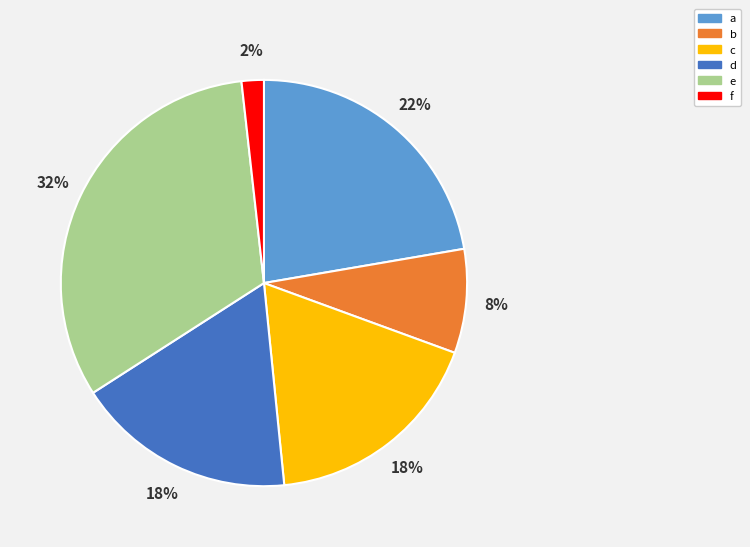

The e slice represents 18% of the pie. True or false?

False